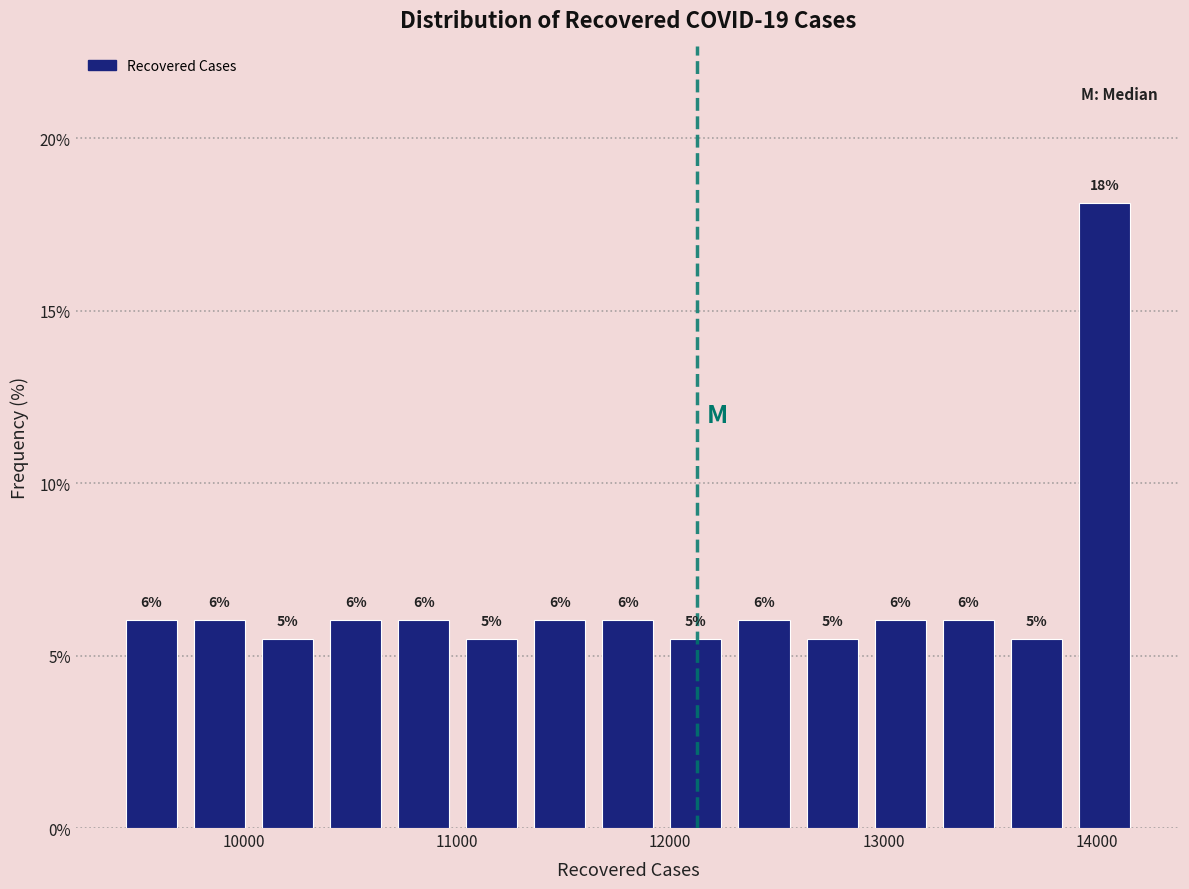

Read against the x-axis, roughly where is the centre of the tallest bar?

14000